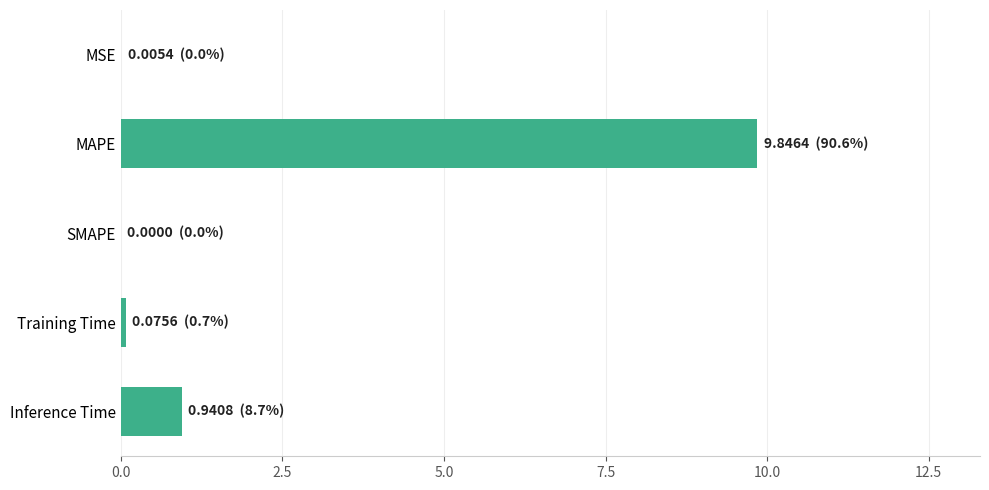

At which label is the value closest to 4?

Inference Time